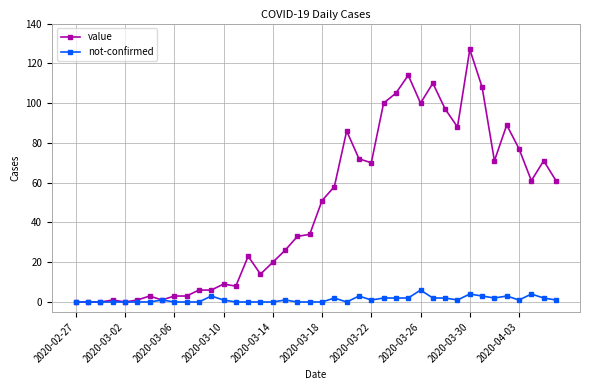

True or false: value has more than 1 points higher than both neighbors.

True